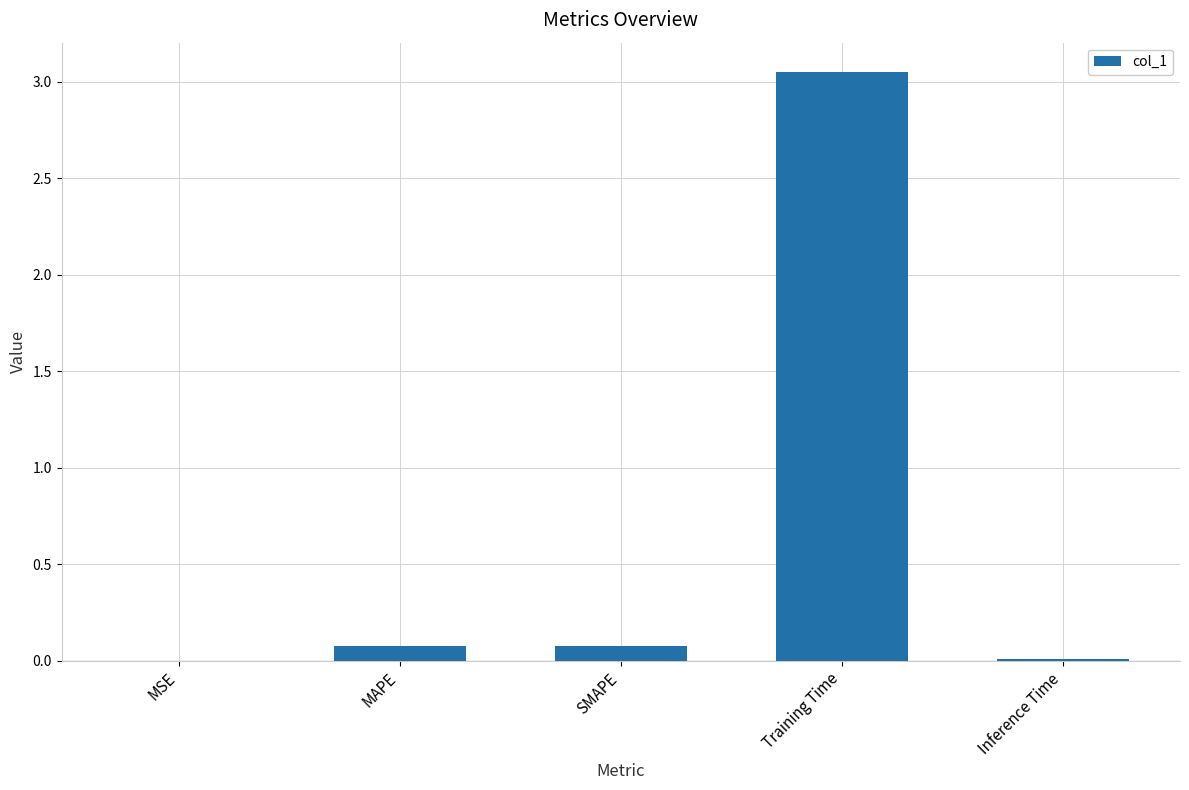

Which has a higher value, Training Time or MAPE?

Training Time